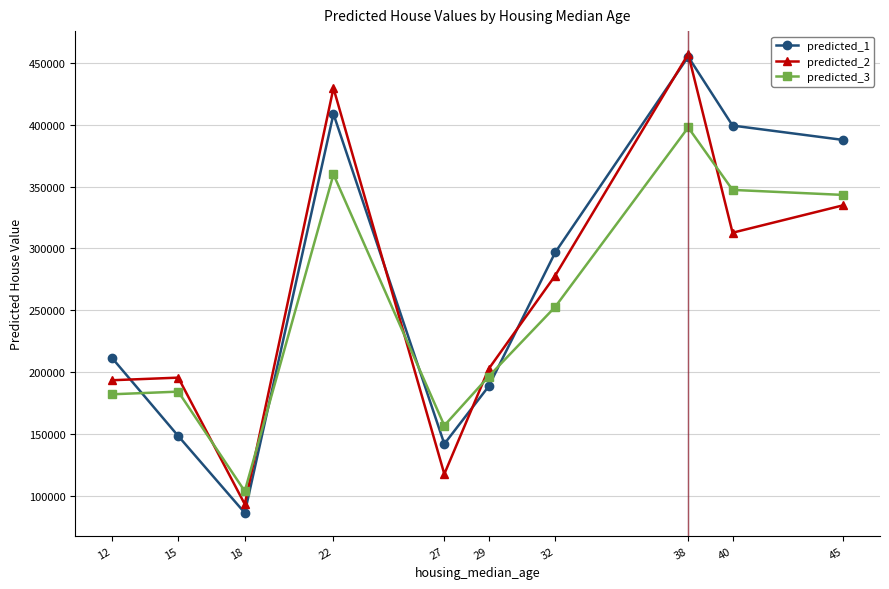

The predicted_2 series shows 812292.7 at 38. True or false?

False